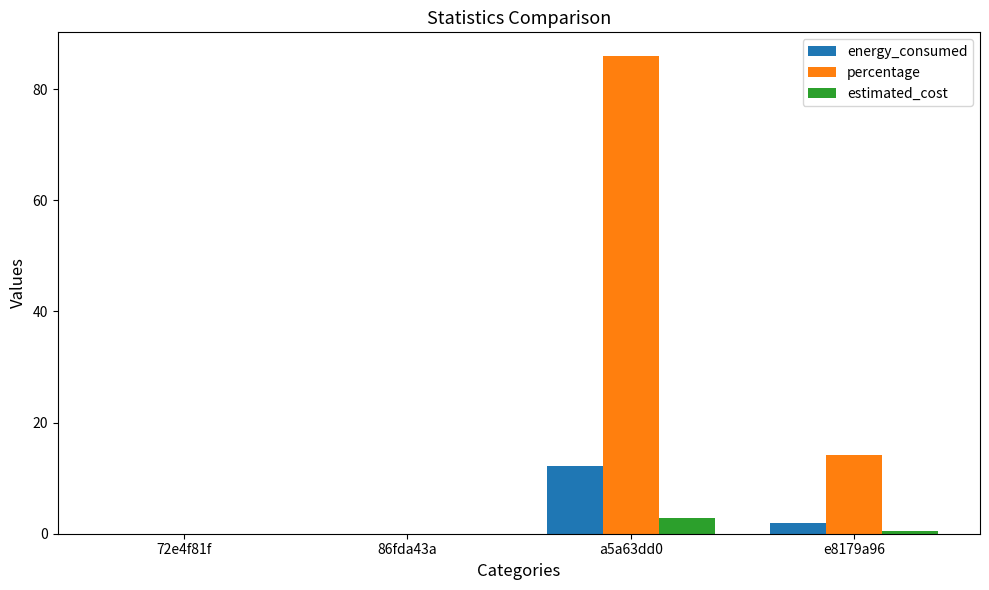

At which label does estimated_cost reach its peak?

a5a63dd0